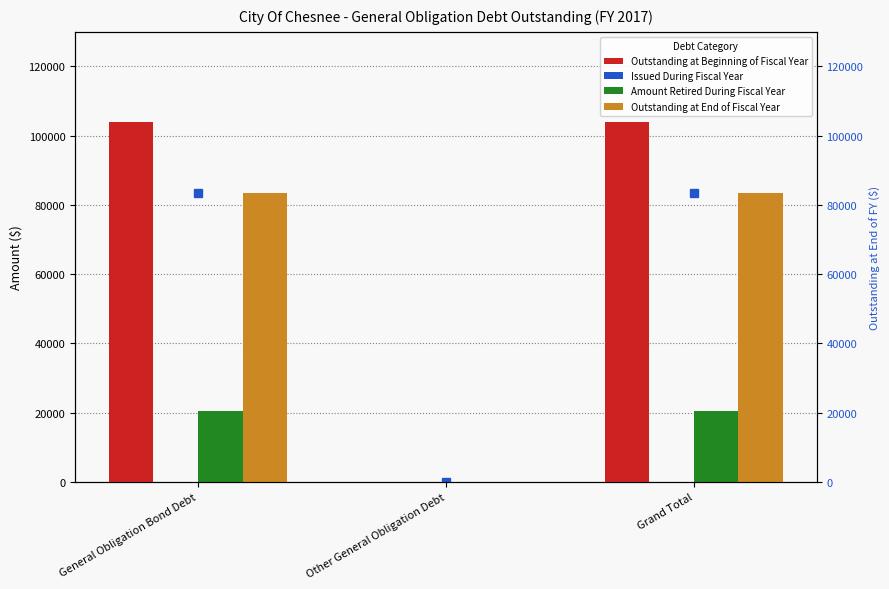

Count the Outstanding at End of Fiscal Year values in the range 0 to 83405.

3